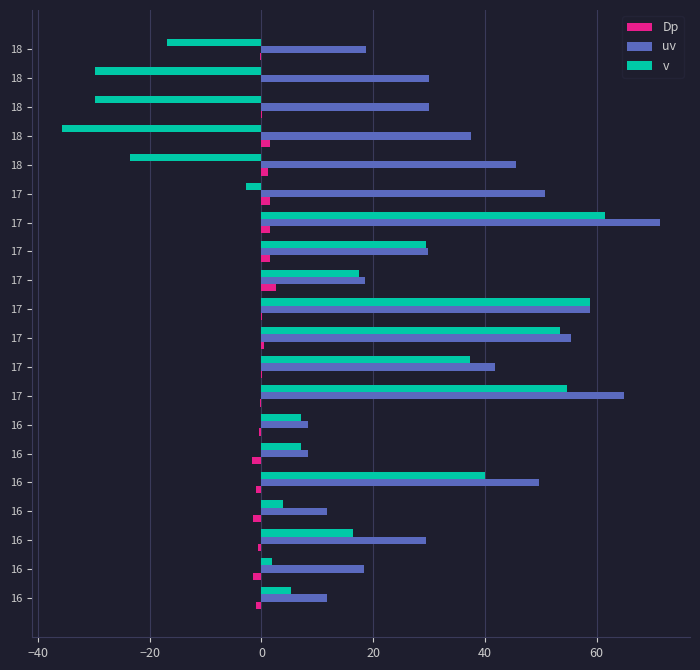

List the series in order of their peak value, highest first.

uv, v, Dp